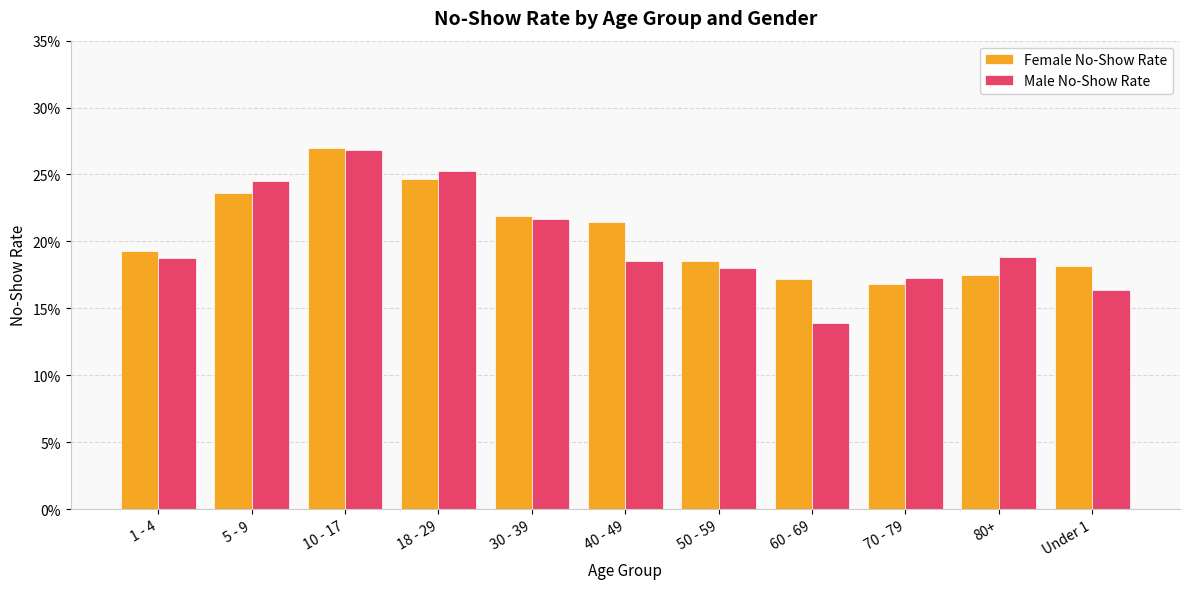

List the series in order of their overall mean, highest first.

Female No-Show Rate, Male No-Show Rate